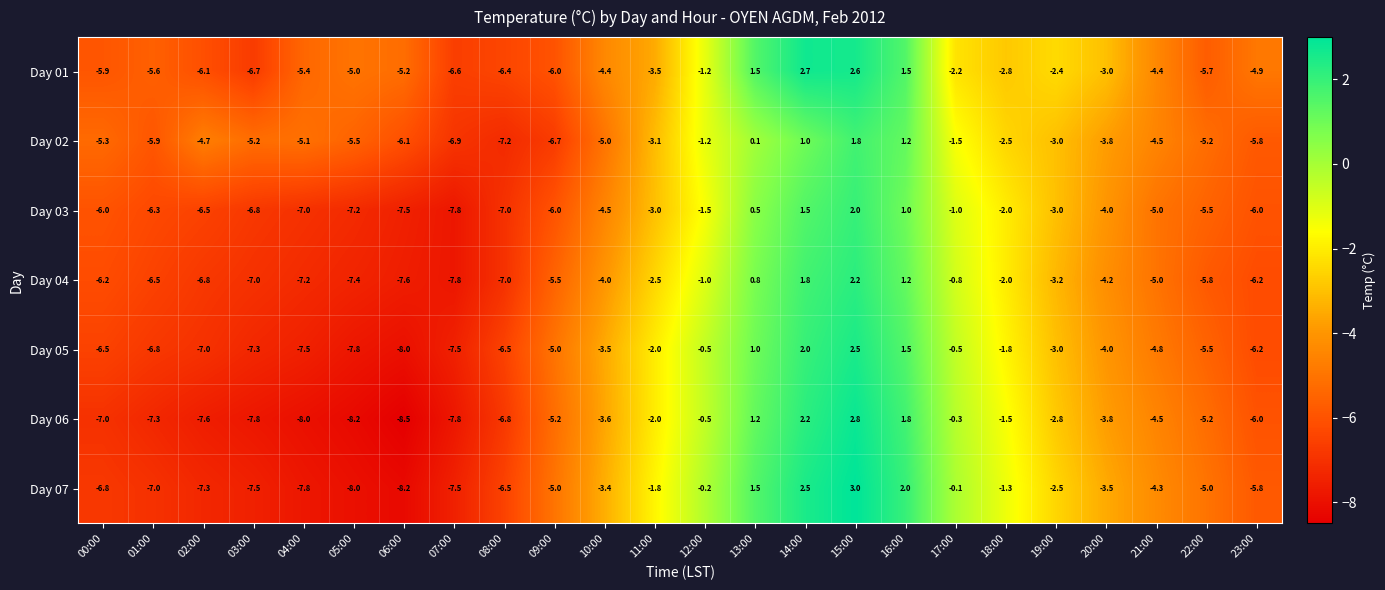

The Day 03 series shows -0.5 at 17:00. True or false?

False